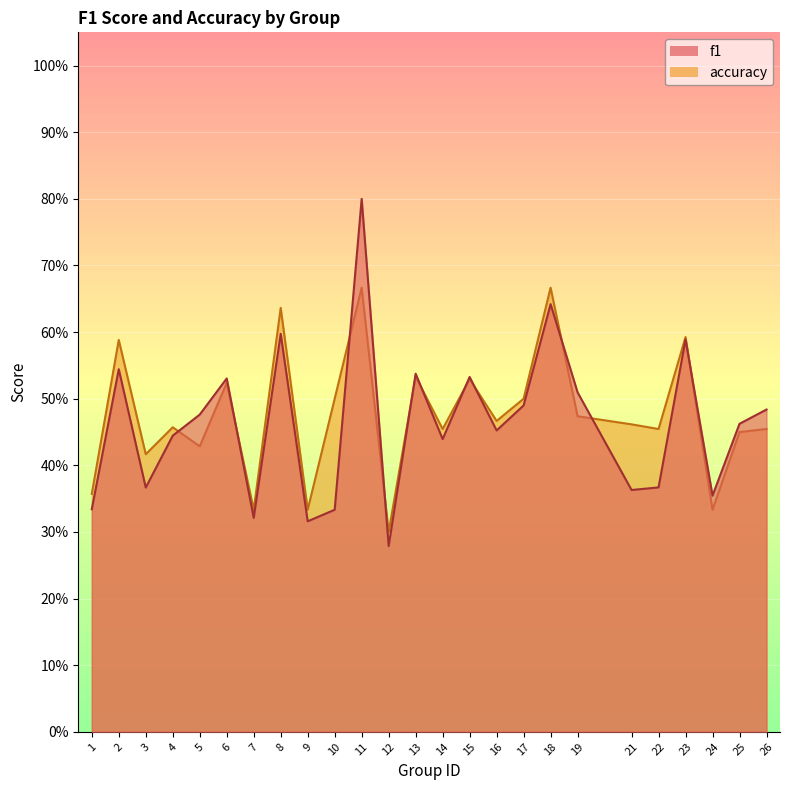

Where is f1 nearest to the value 0?

12